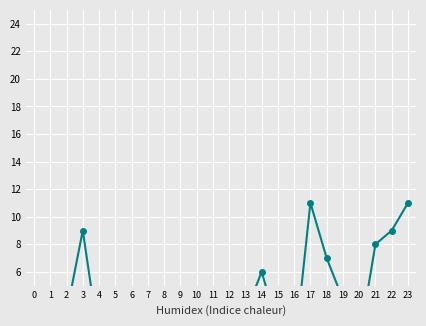

The value at 16 is 0. True or false?

True